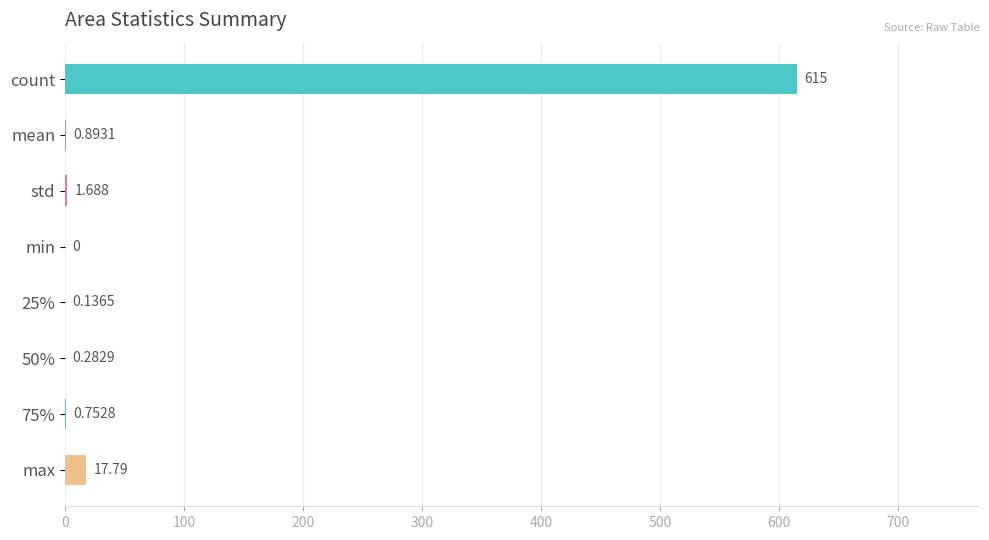

Between 75% and max, which is larger?

max